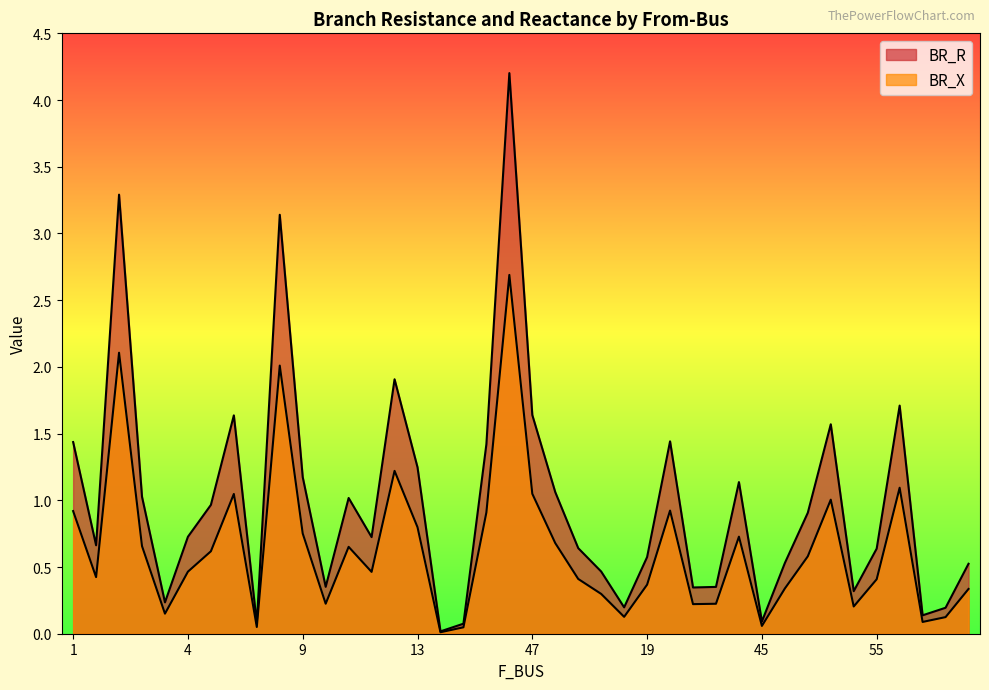

Between 47 and 74, which series saw the biggest shift?

BR_R